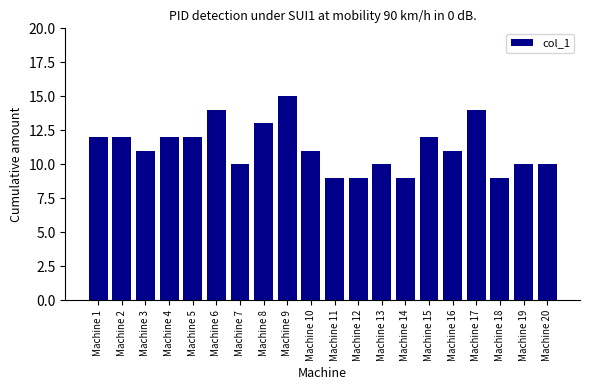

The chart shows a value of 10 at Machine 7. True or false?

True